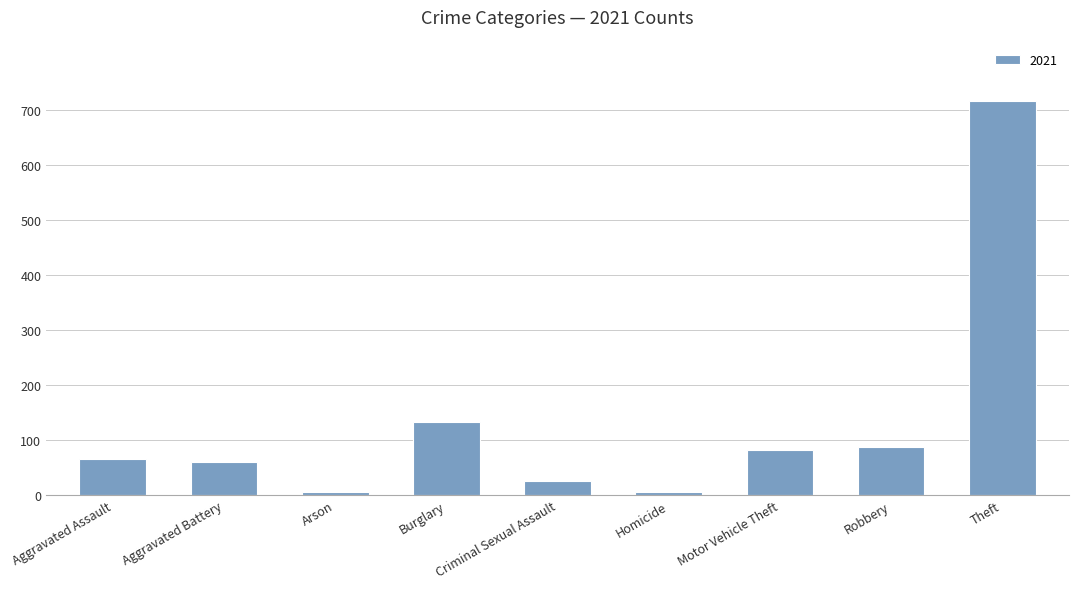

What is the label of the 3rd bar from the right?

Motor Vehicle Theft